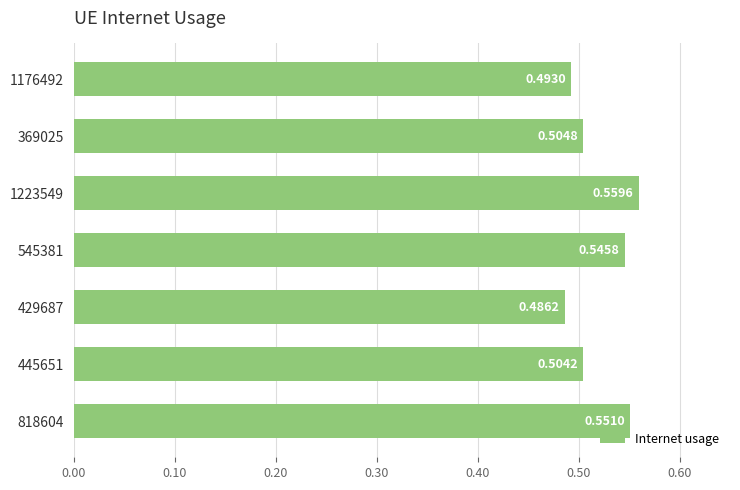

At which label is the value closest to 0?

429687